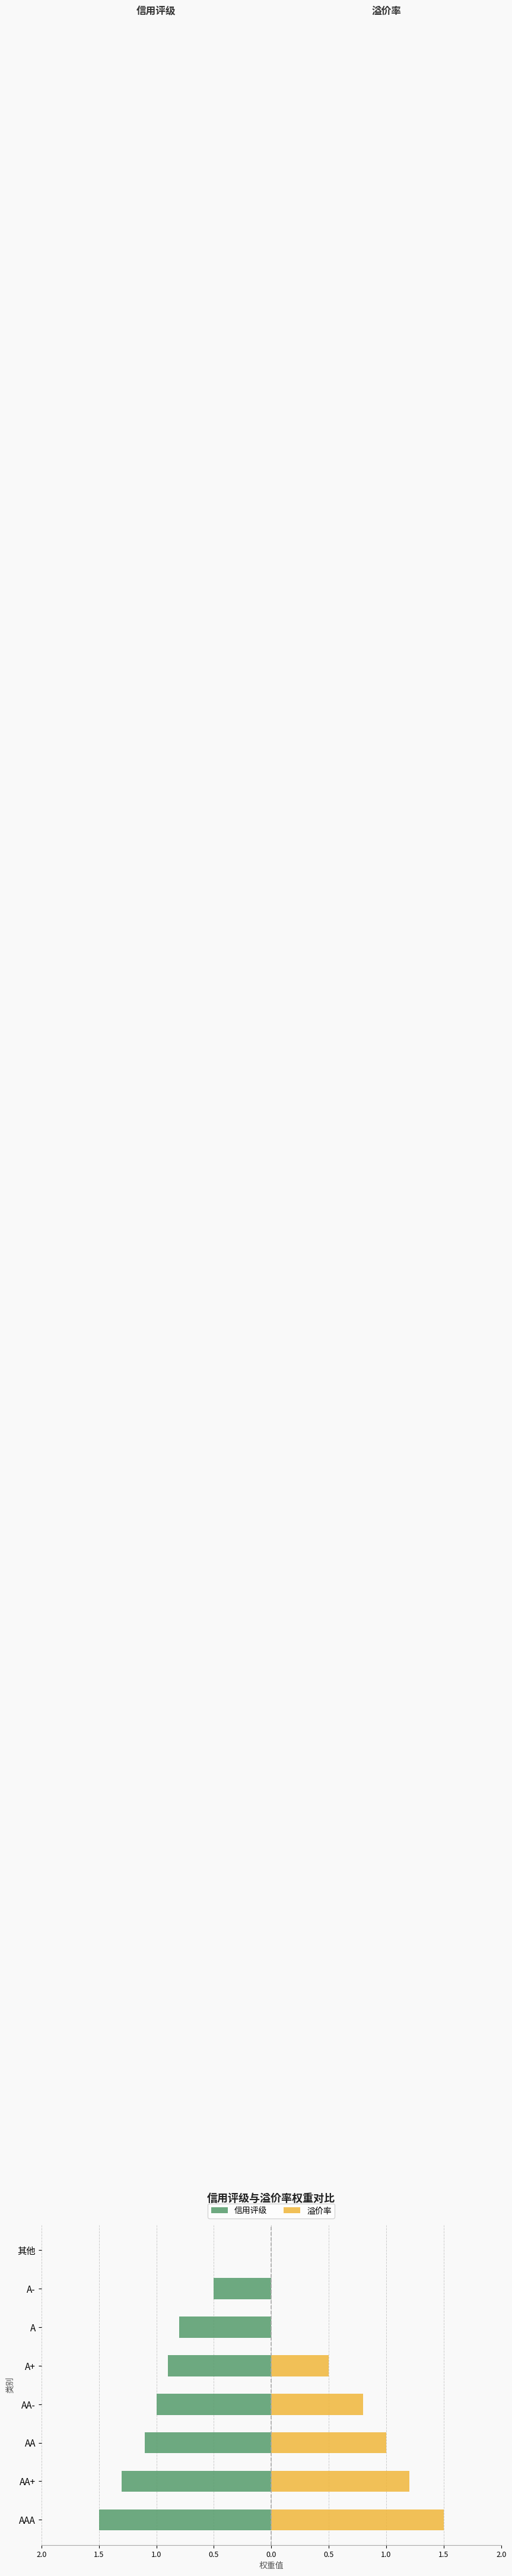

Are the bars grouped side by side (vs. stacked)?

Yes